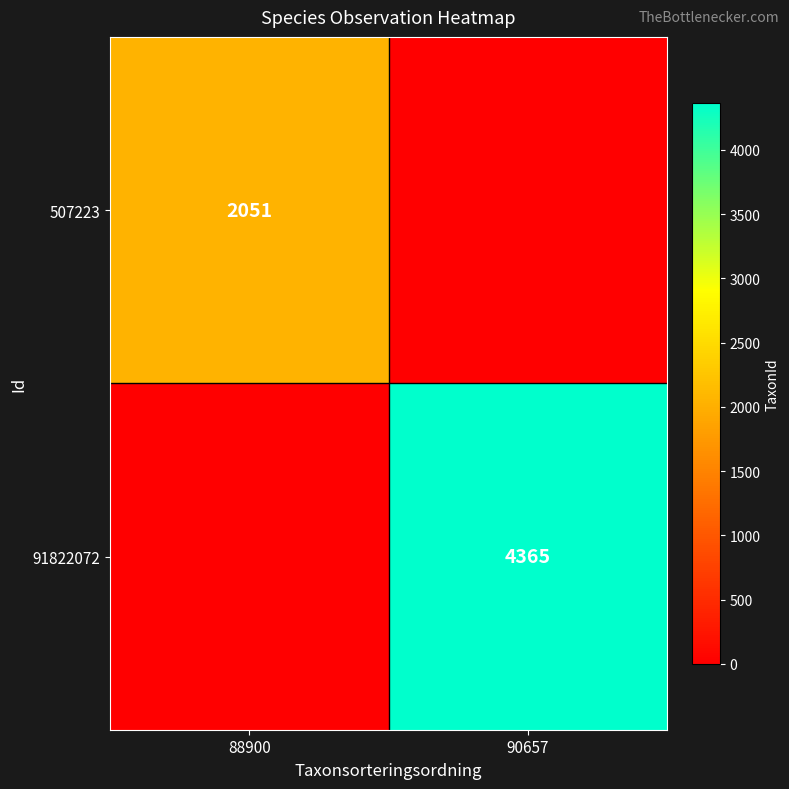

Is it true that 91822072 equals 1416 at 90657?

False